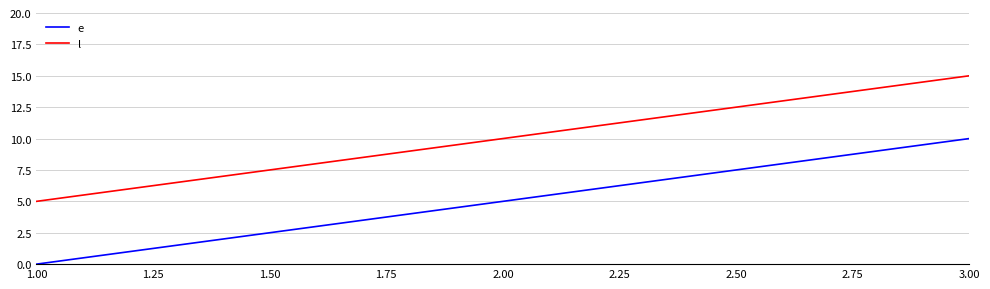

What is the average value of the e series?

5